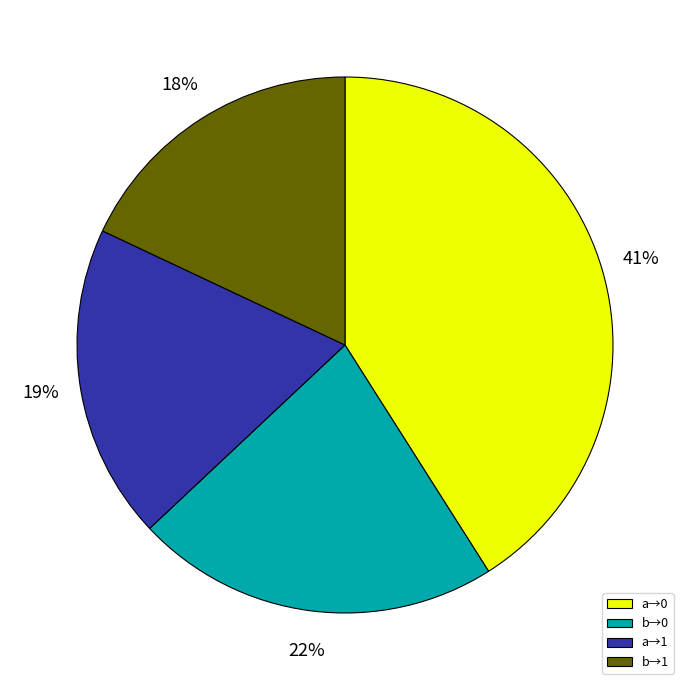

To the nearest percent, what percentage of the pie is b→1?

18%